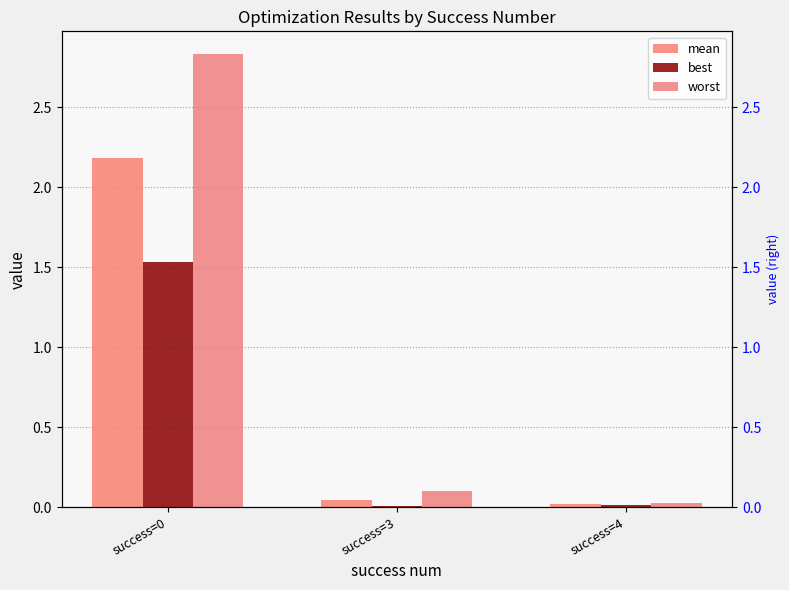

What is the greatest value displayed?

2.8